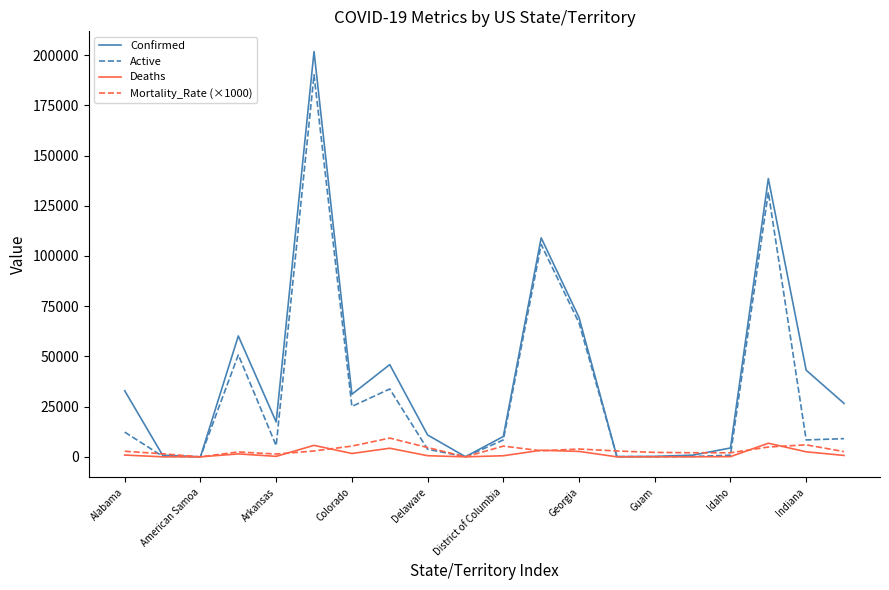

What is the highest value of the Deaths series?

6770.0